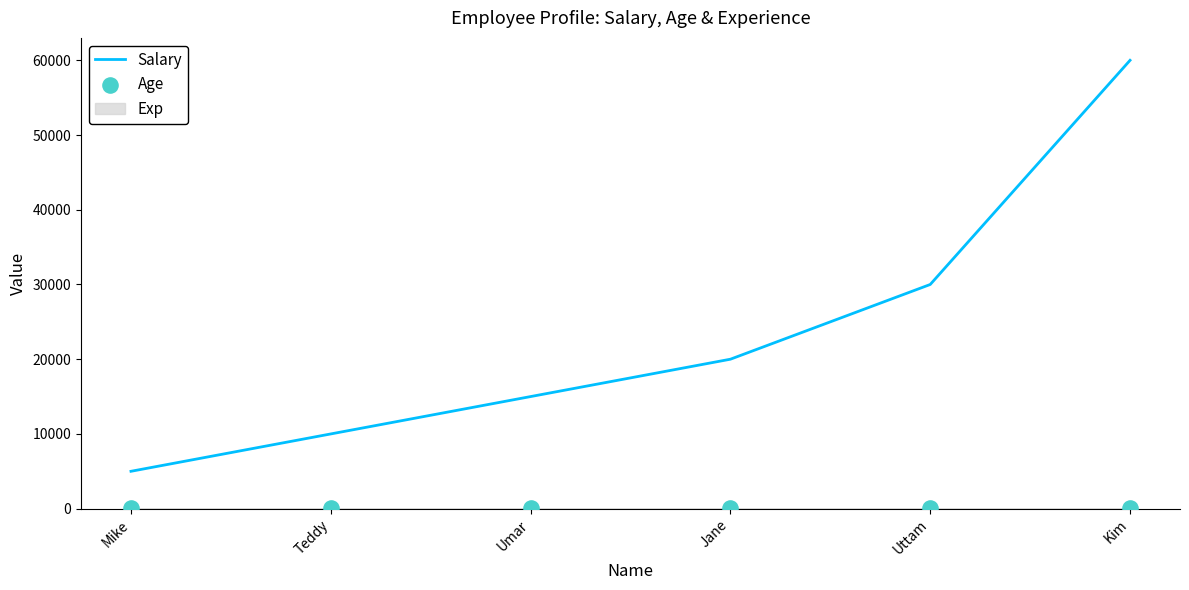

At which category is the sum across all series the highest?

Kim